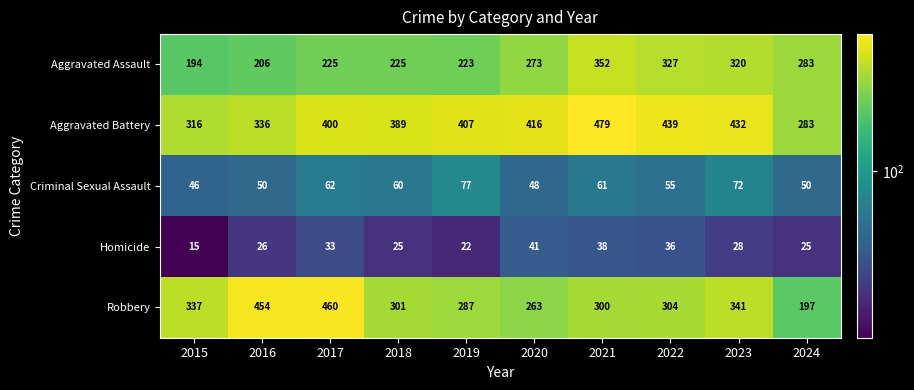

The value of Homicide at 2021 is 56. True or false?

False